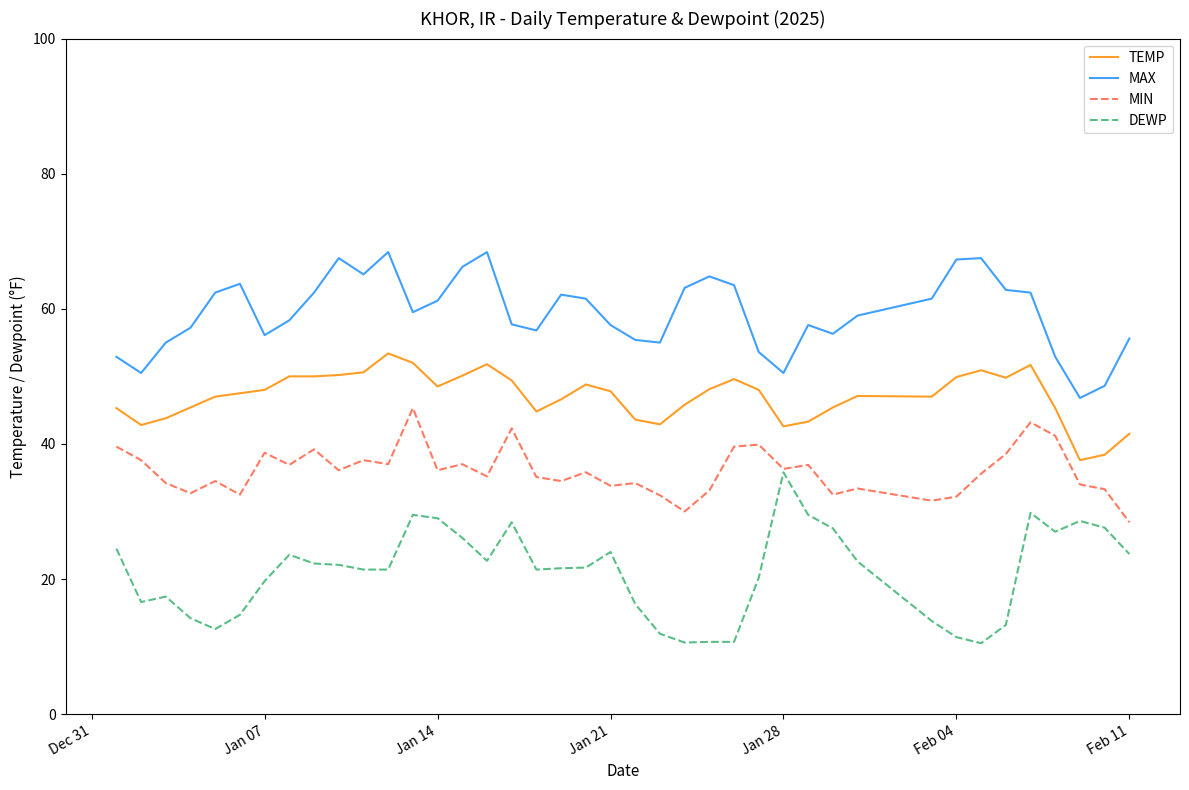

Which series has the largest total across all categories?

MAX